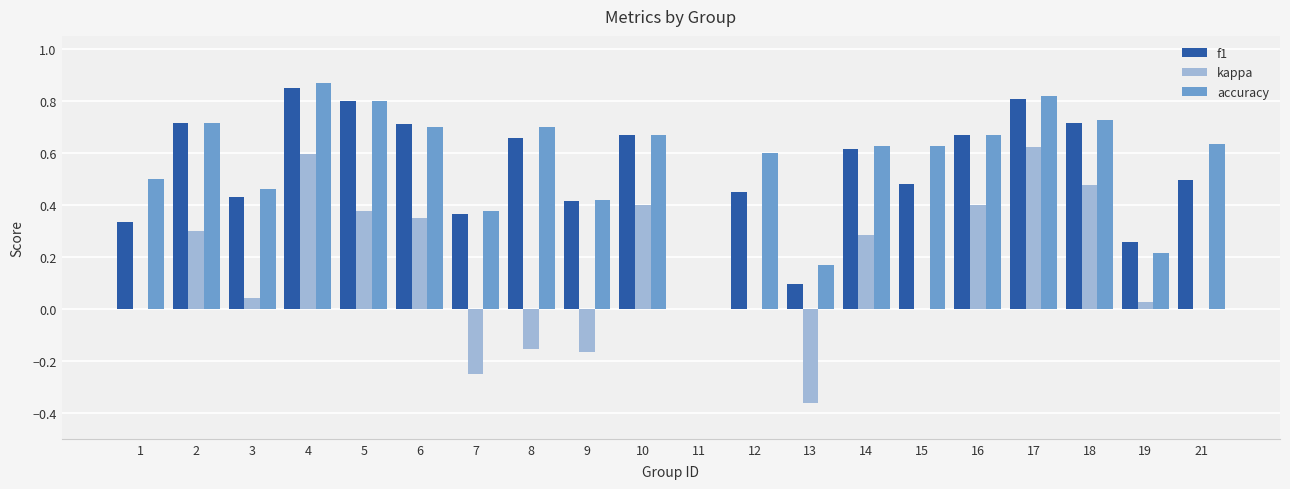

At which category is the sum across all series the highest?

4